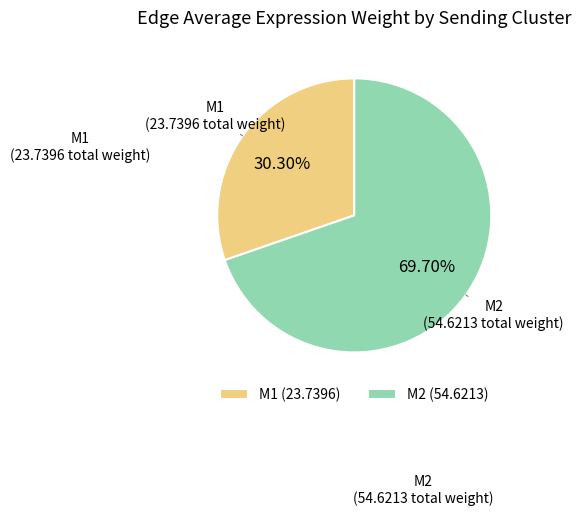

Which category has the biggest portion of the pie?

M2